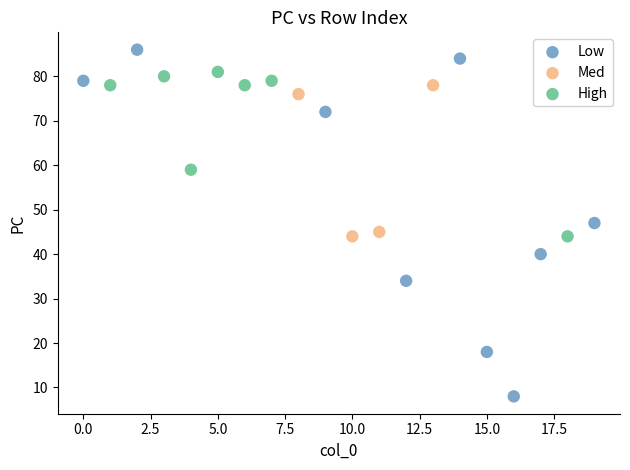

Which series reaches the minimum Y coordinate?

Low